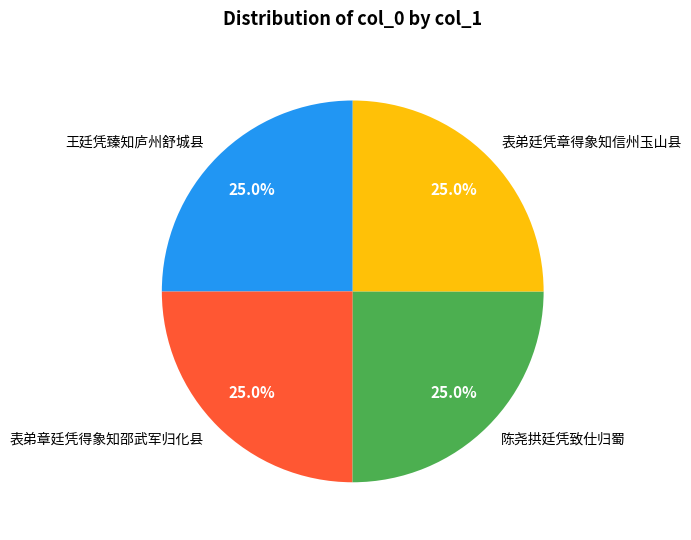

Is 表弟章廷凭得象知邵武军归化县 the majority of the pie?

No